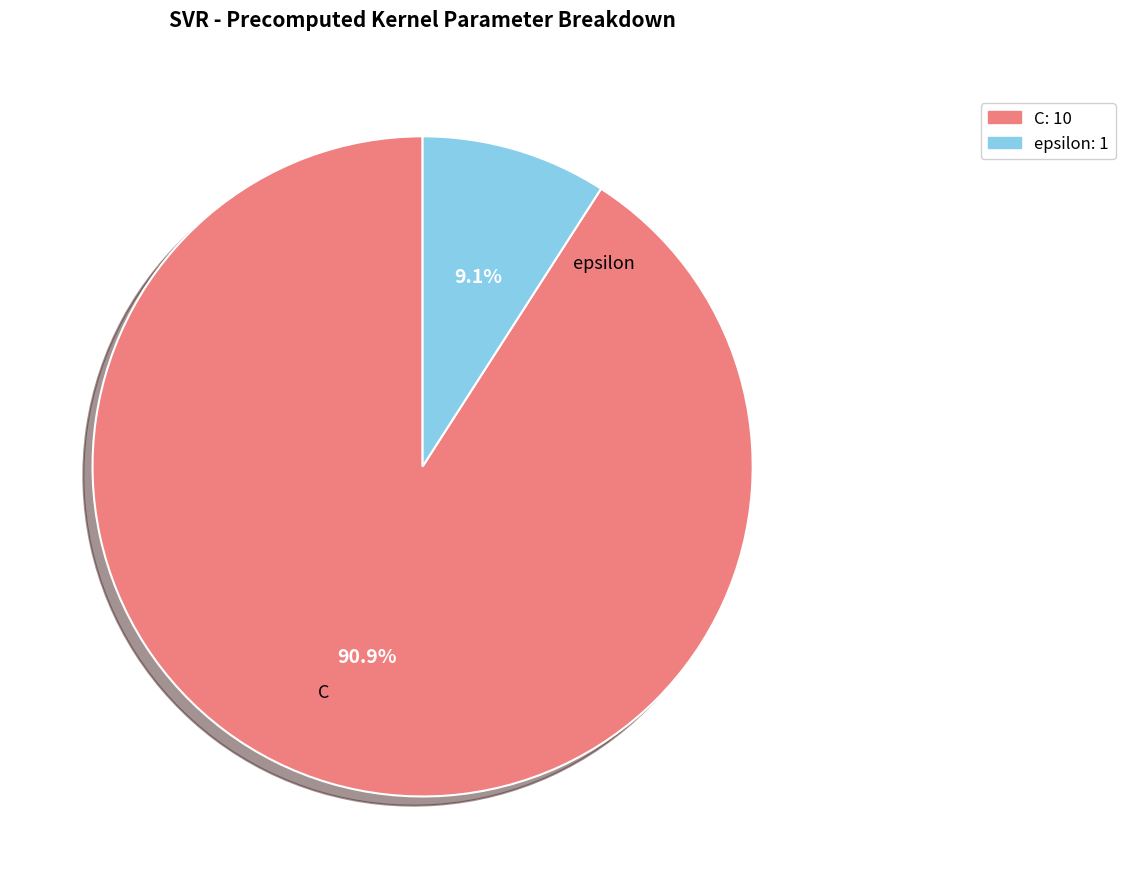

True or false: C accounts for 91% of the total.

True